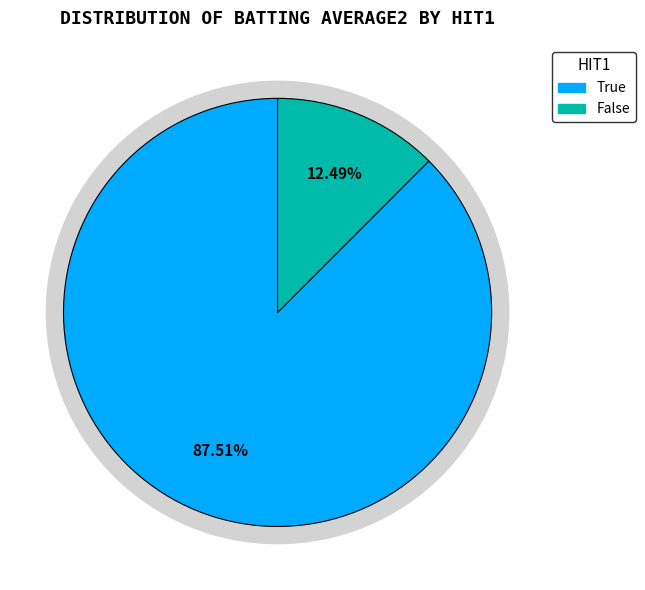

Is it true that True is 13% of the pie?

False